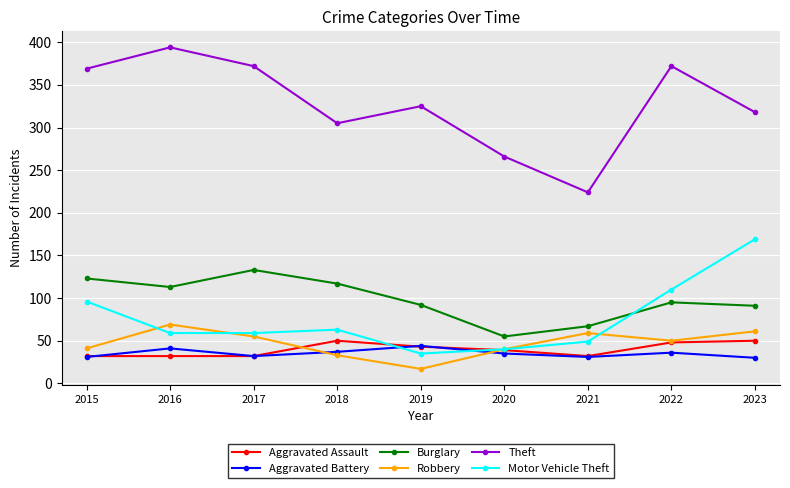

Does the chart display data point markers on the line(s)?

Yes